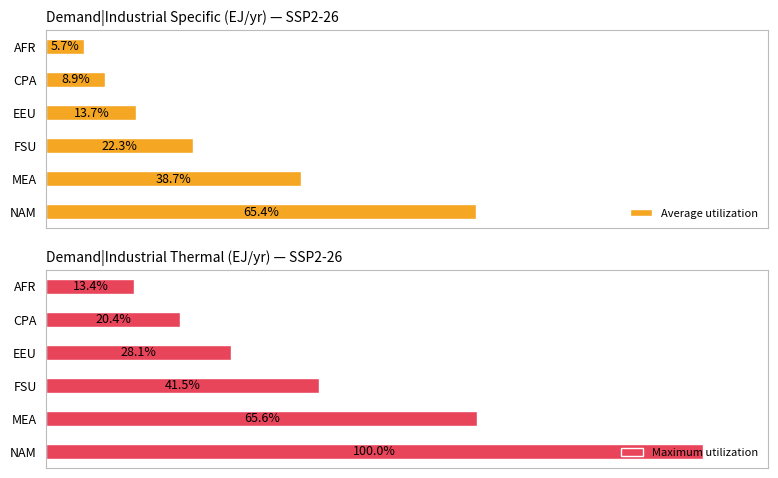

What is the difference between the second highest and second lowest values in the Average utilization series?

29.9